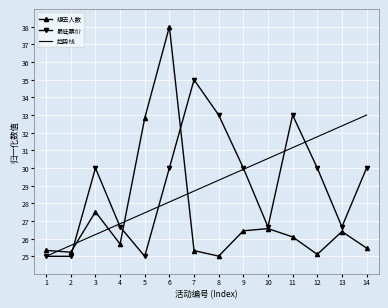

What value does the 最低票价 series have at 3?

30.0